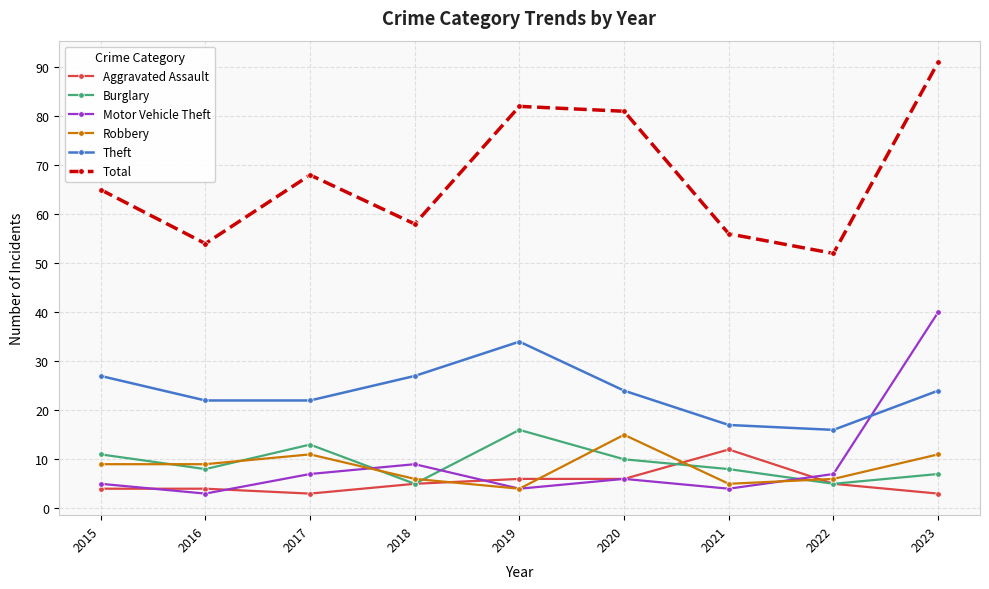

What is the minimum value shown in the chart?

3